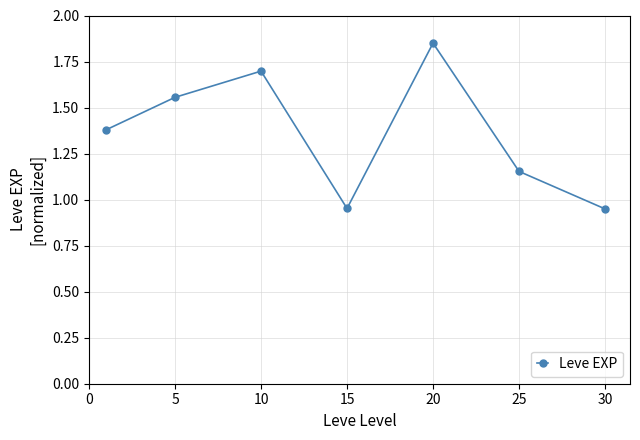

How many interior local peaks (higher than both neighbors) does the data have?

2